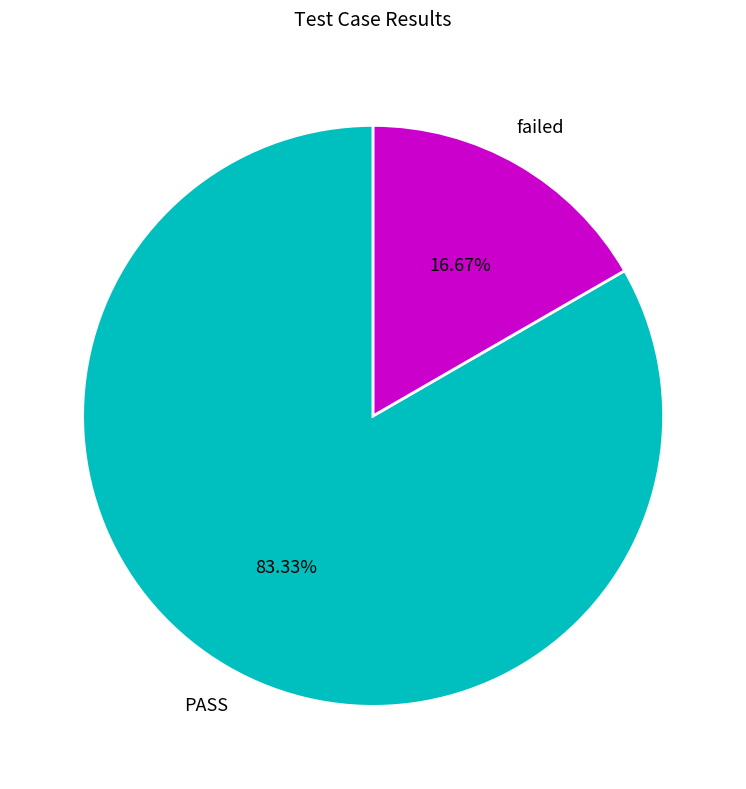

Does any single category account for the majority?

Yes